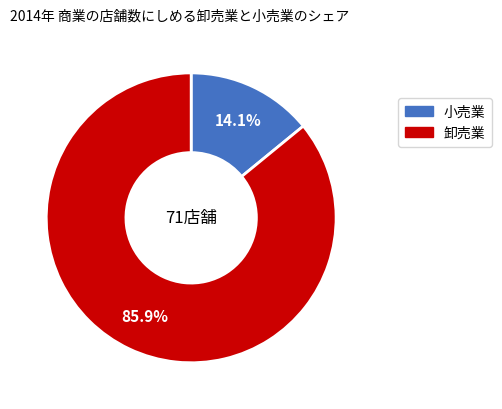

Does any single category account for the majority?

Yes